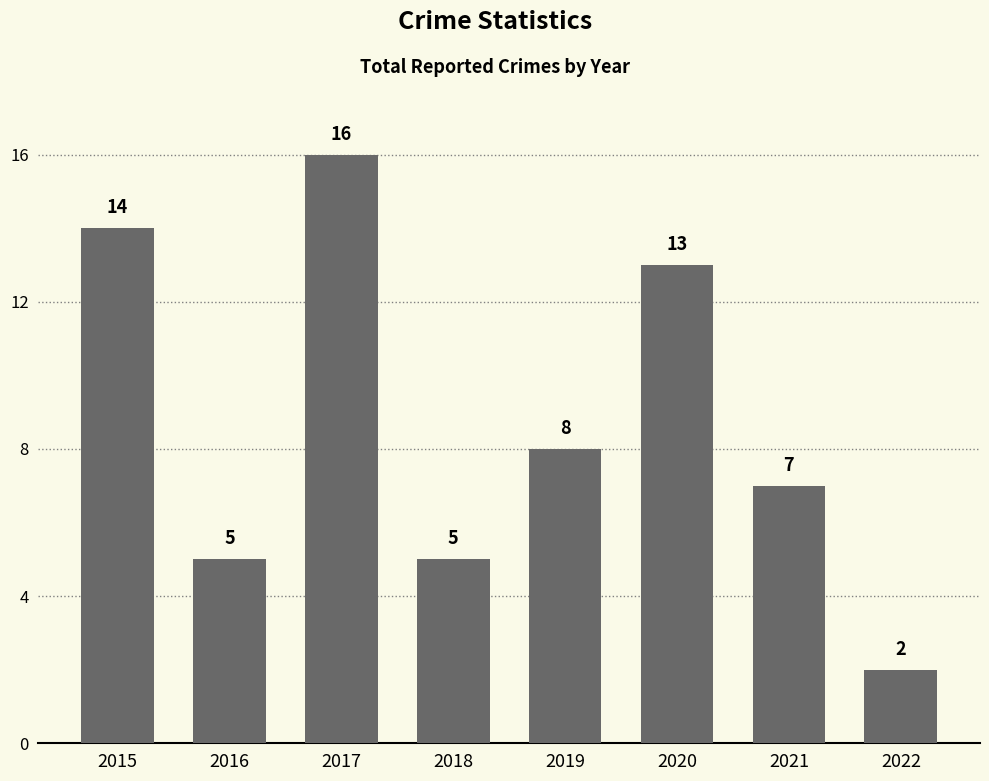

Reading right to left, what are all the values shown in this chart?

2	7	13	8	5	16	5	14